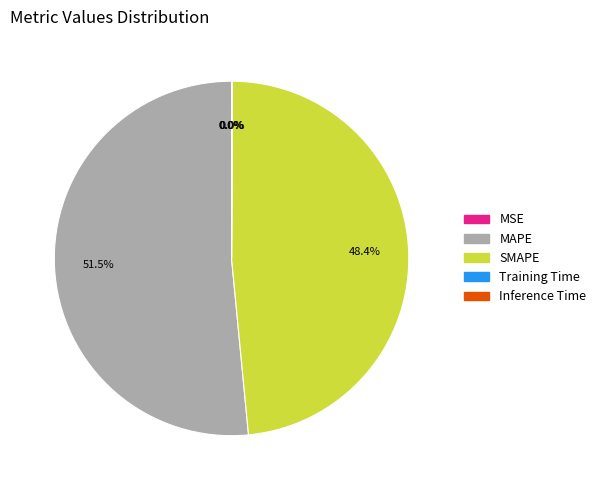

Which slice is the largest?

MAPE